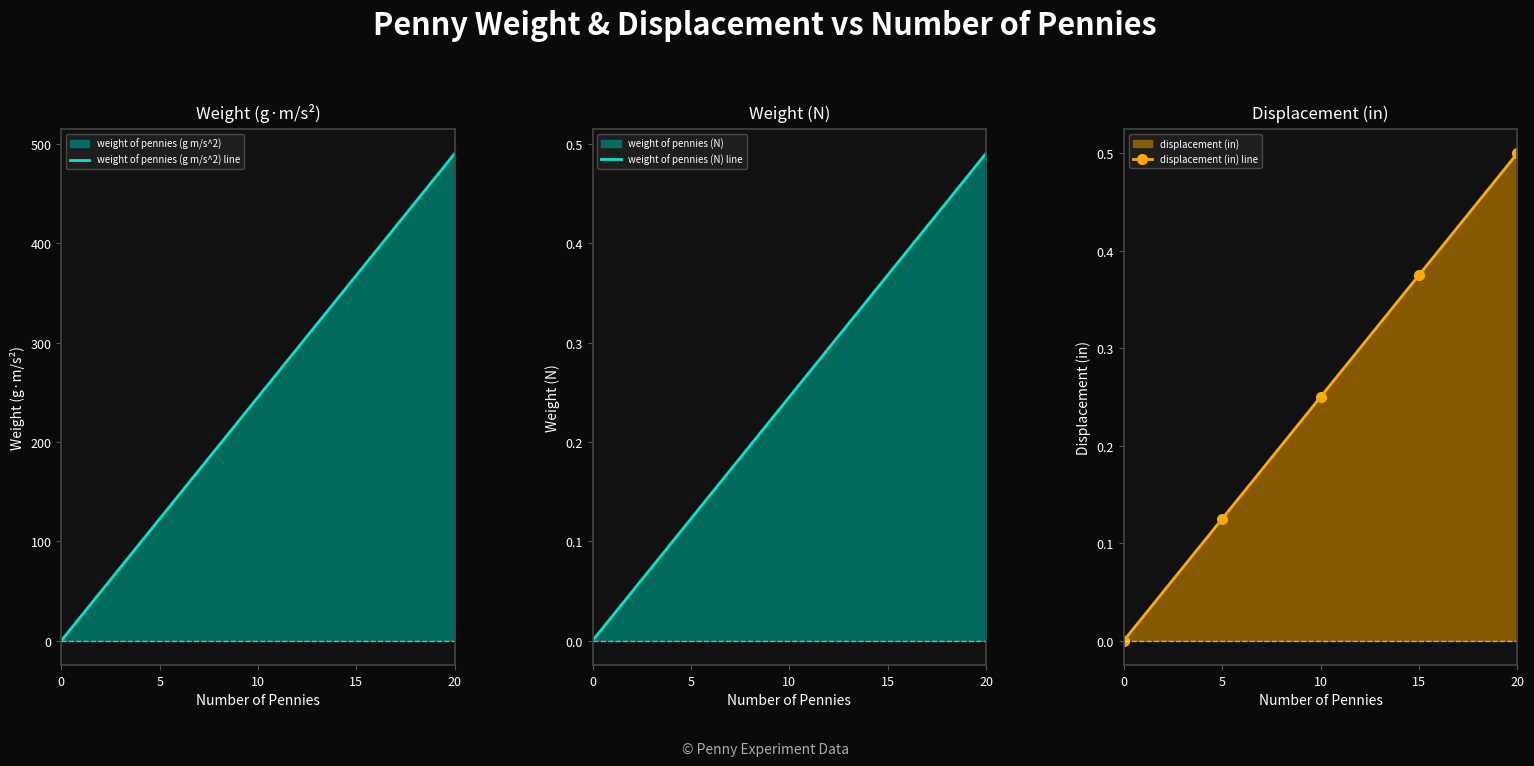

Is it true that weight of pennies (g m/s^2) line equals 747.0 at 20?

False